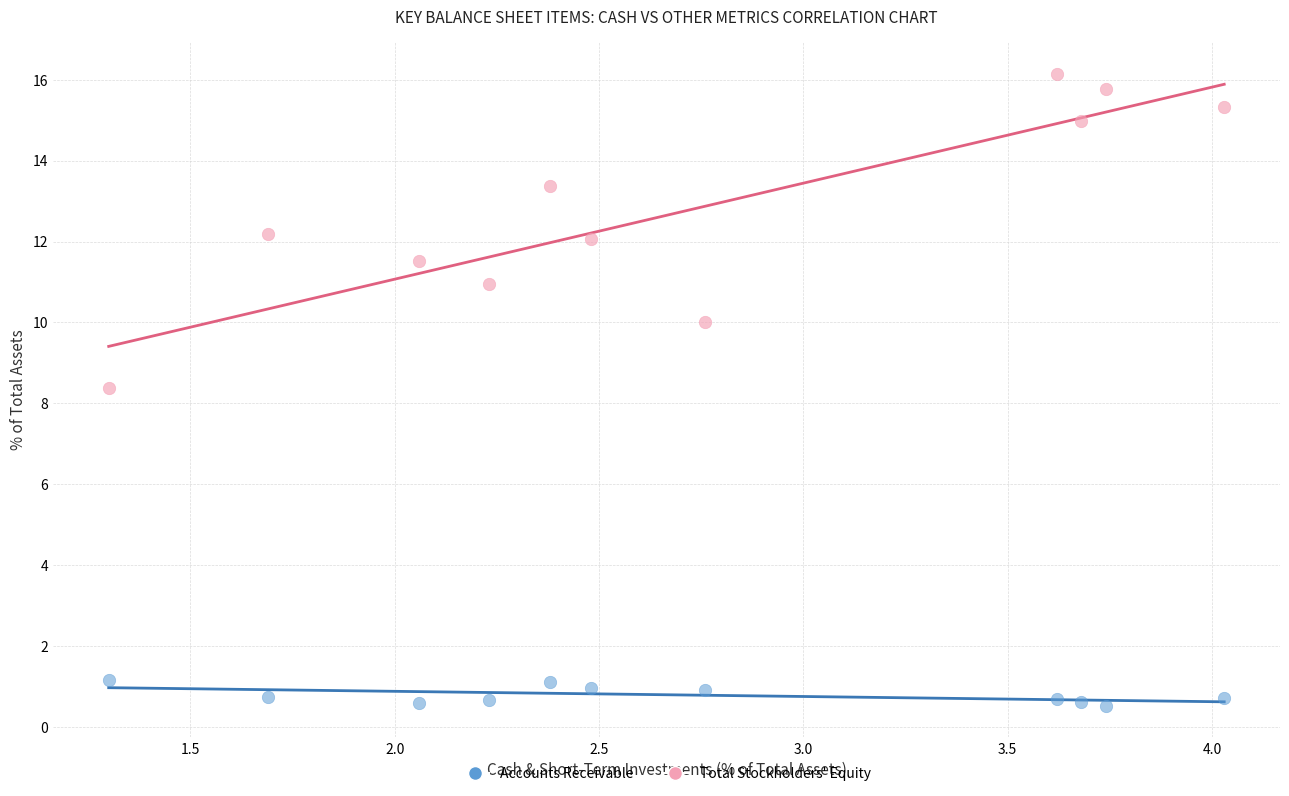

Across all series, what Y value is closest to 8?

8.4